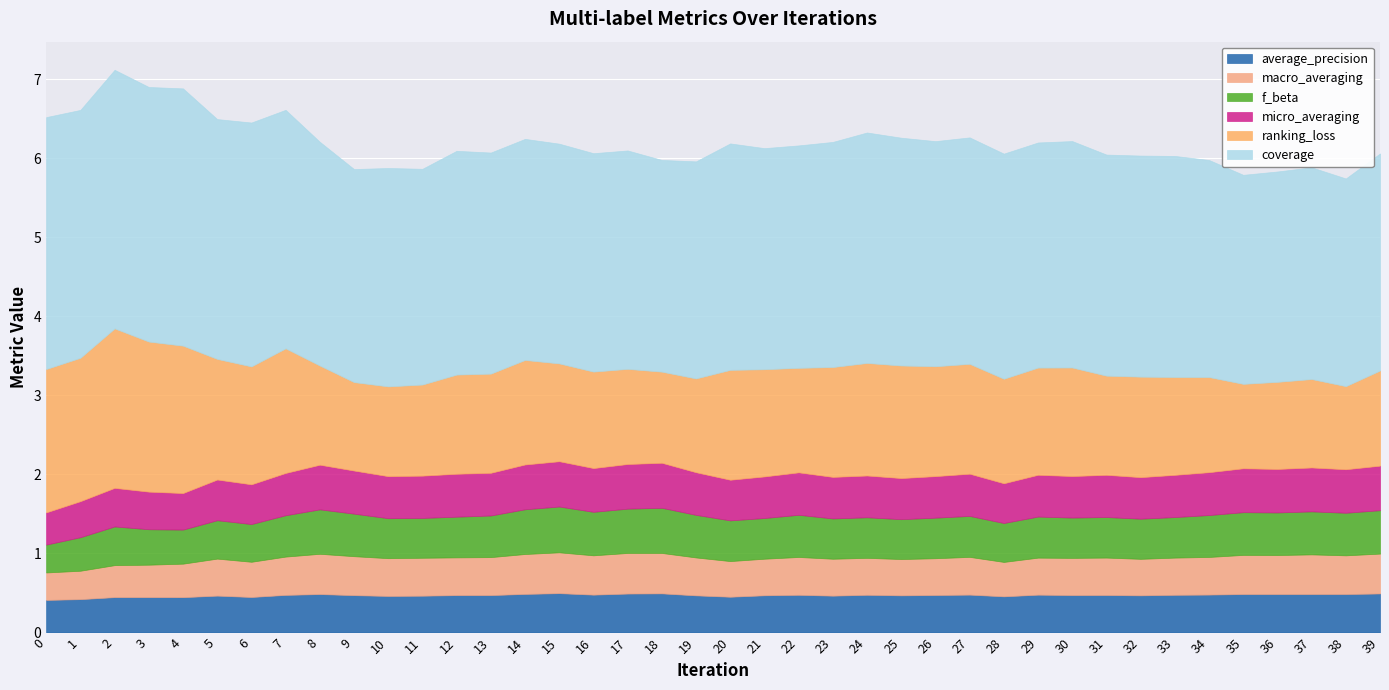

True or false: f_beta and ranking_loss intersect in this chart.

False